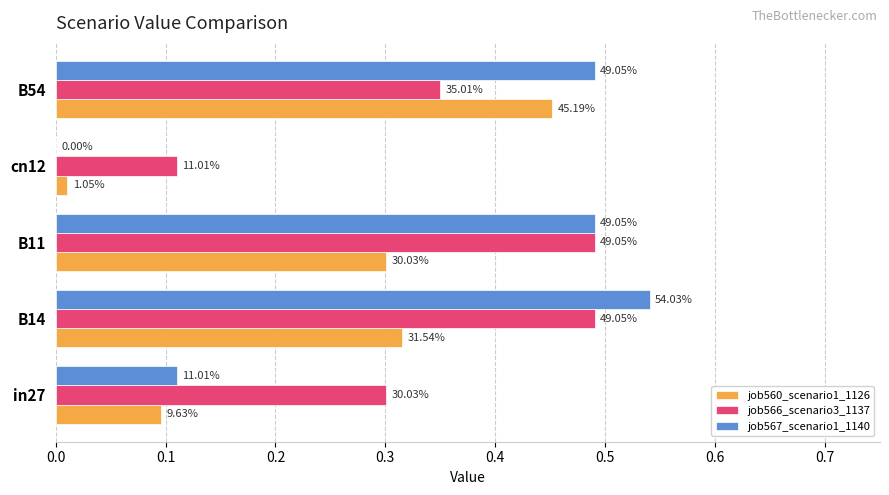

How many groups of bars are there?

5